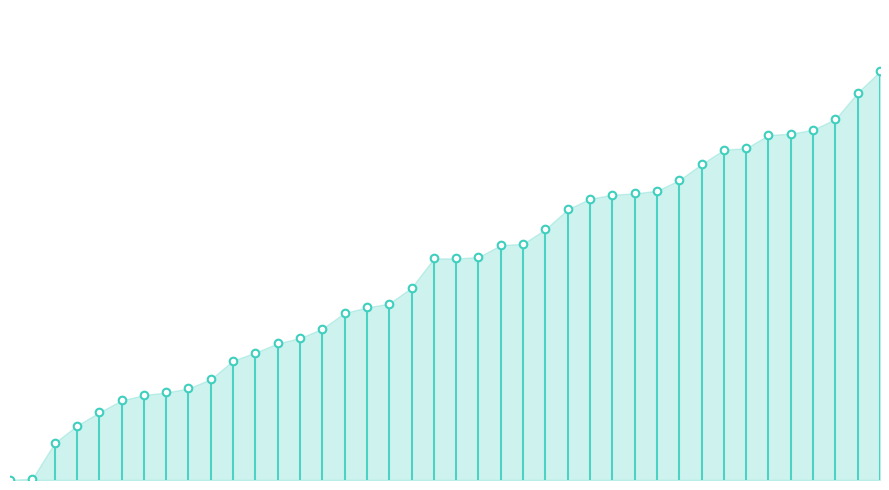

At how many categories does at least one series exceed 47?

36